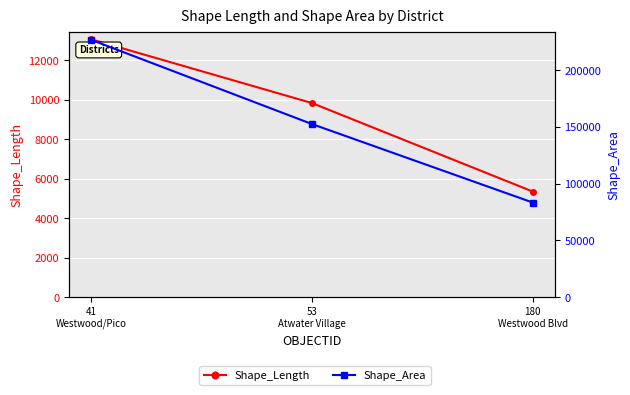

Where is Shape_Area nearest to the value 155028?

53
Atwater Village